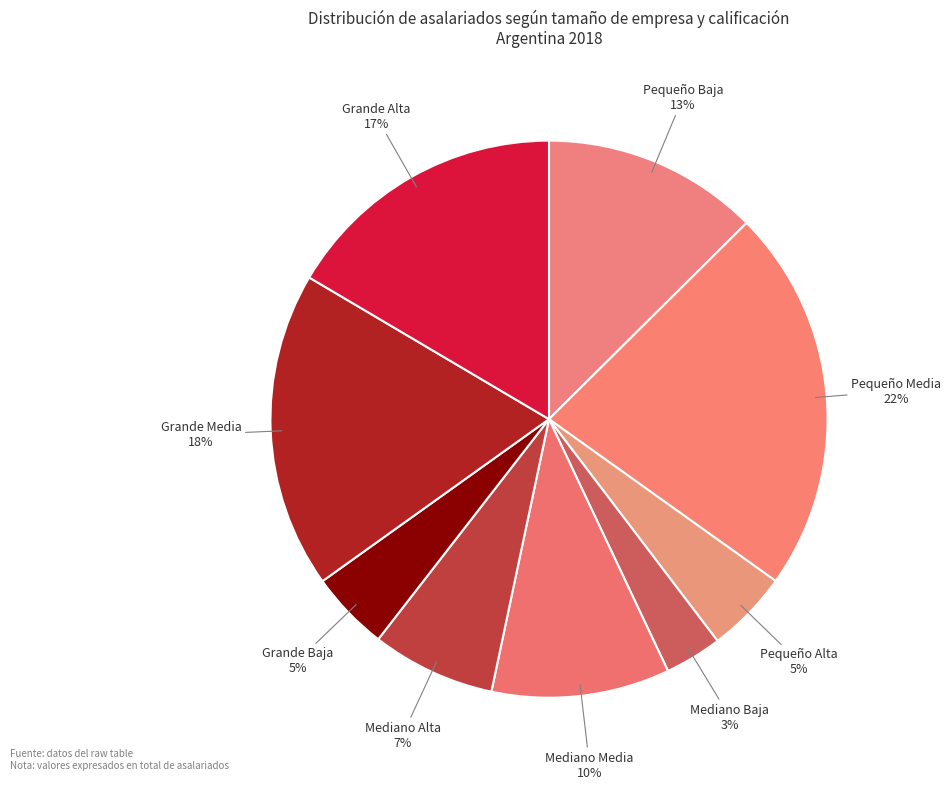

Rank the categories by value from highest to lowest.

Pequeño Media, Grande Media, Grande Alta, Pequeño Baja, Mediano Media, Mediano Alta, Pequeño Alta, Grande Baja, Mediano Baja